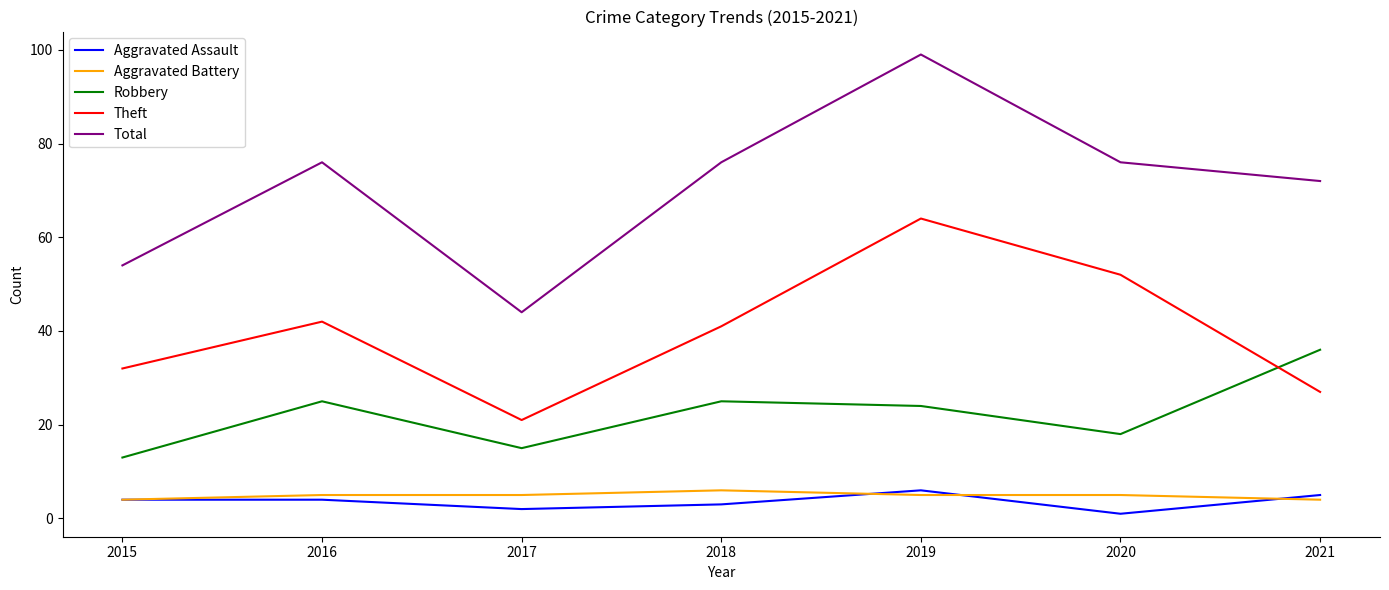

True or false: Aggravated Battery has more than 0 interior local peaks.

True